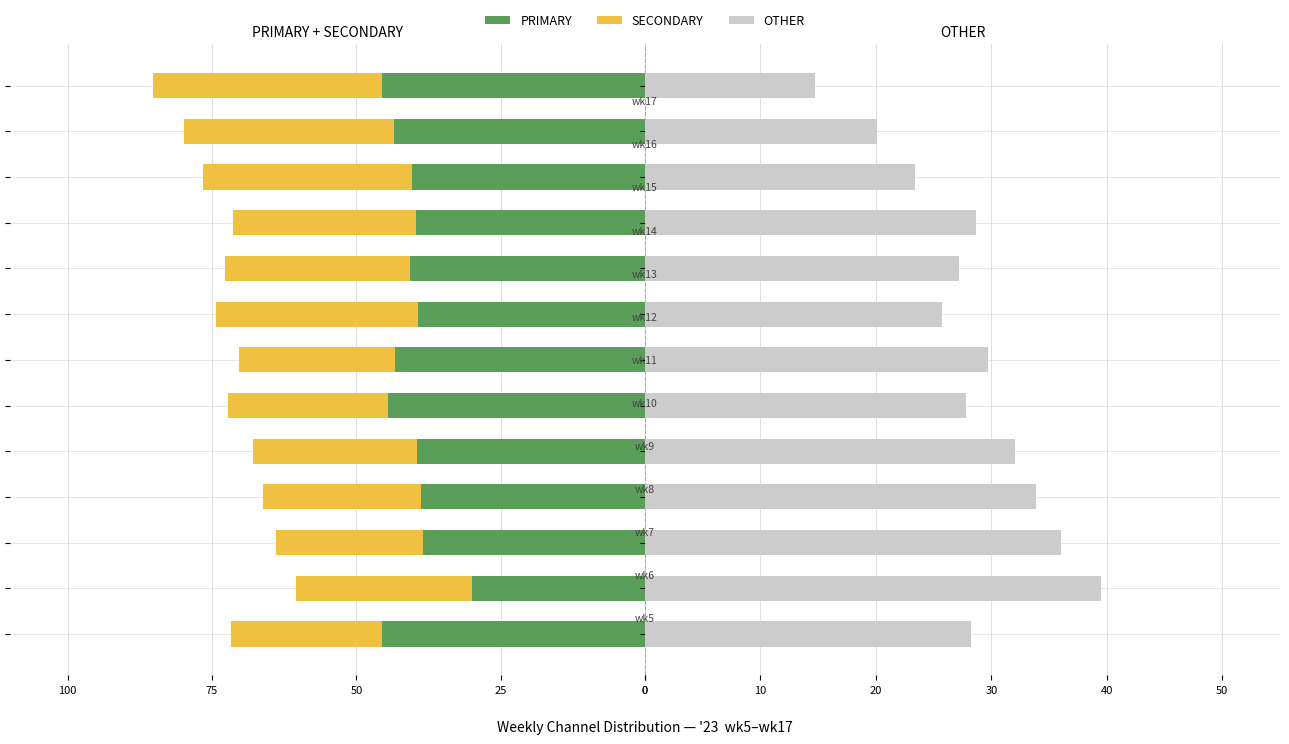

How many data points in OTHER are less than 28?

6